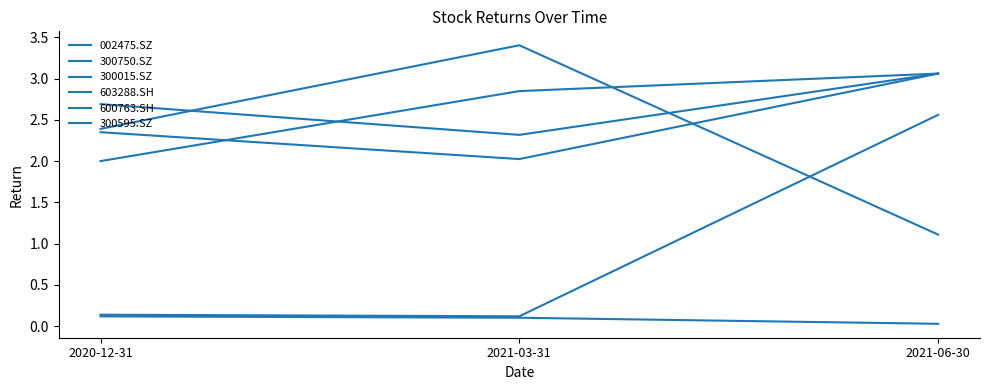

Is it true that 600763.SH equals 0.6 at 2021-06-30?

False